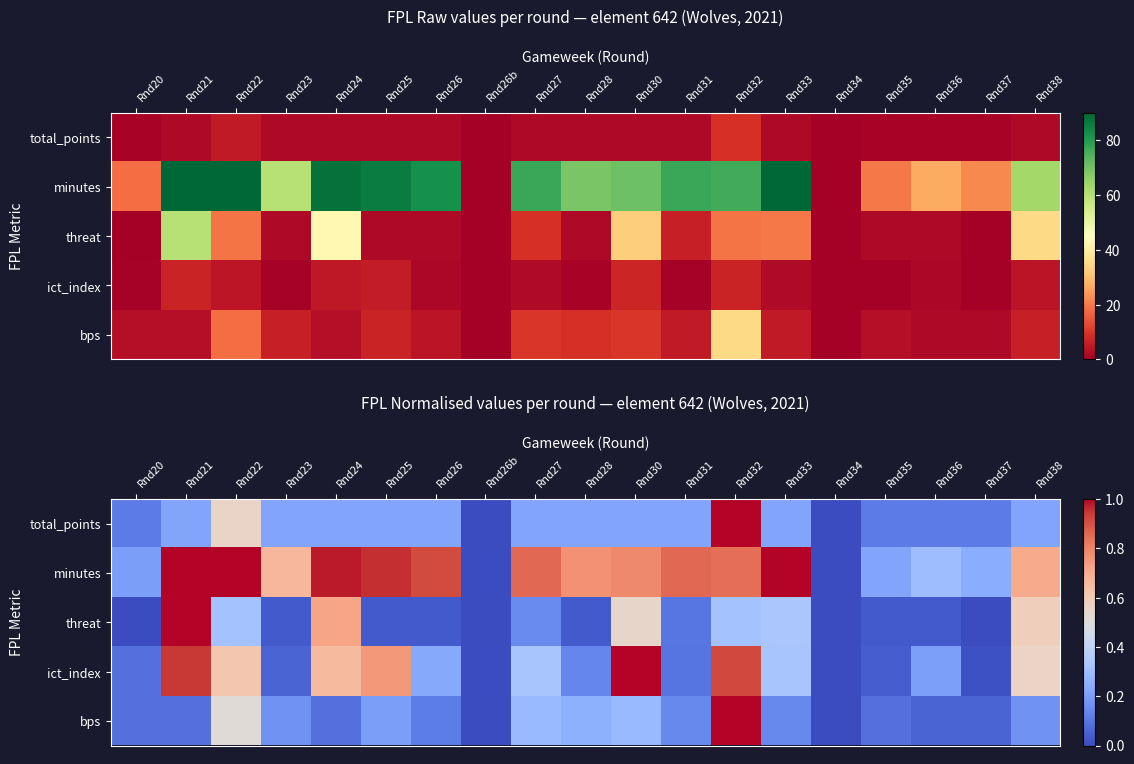

Is it true that threat equals 0.0 at Rnd37?

True